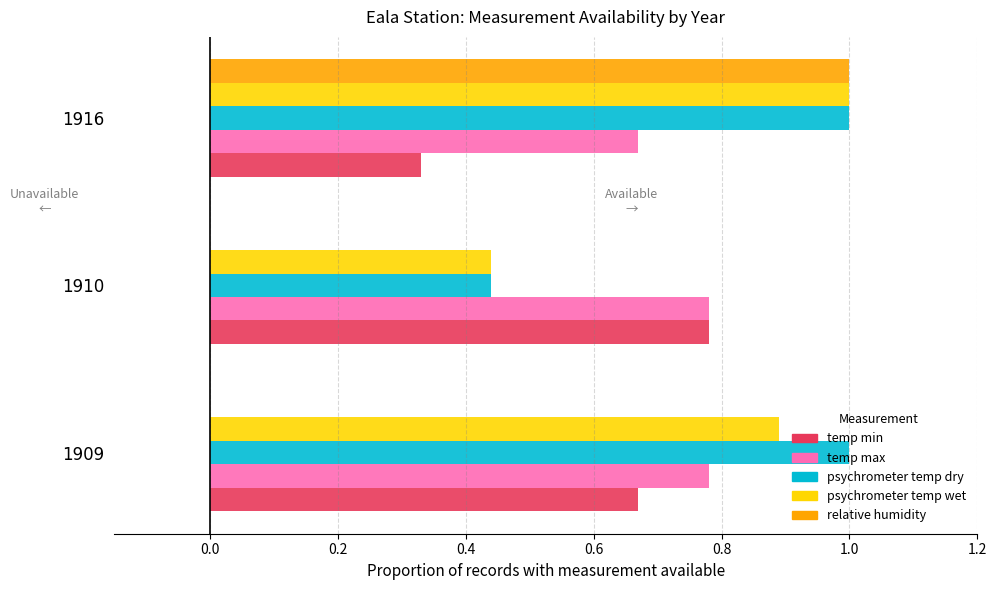

At which category is the sum across all series the highest?

1916